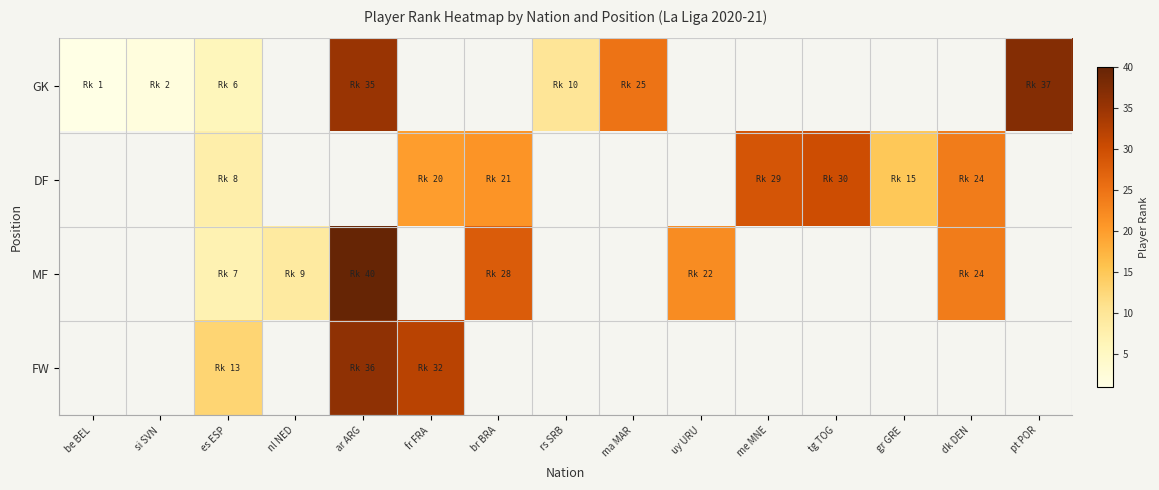

Rank the series by their maximum value, from lowest to highest.

DF, FW, GK, MF